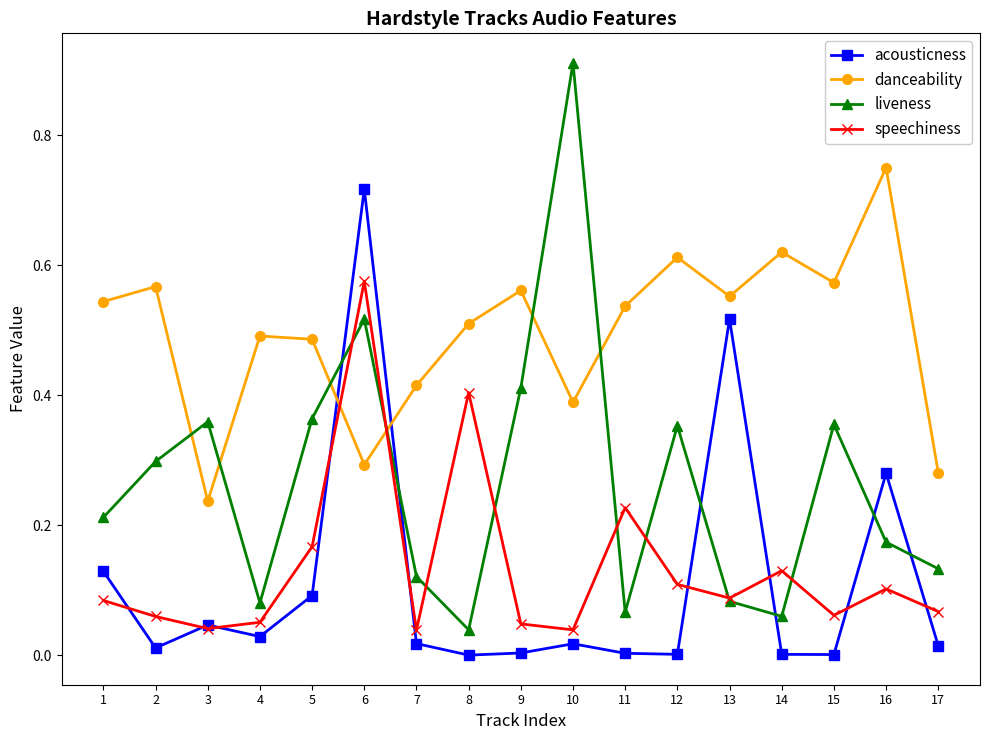

In liveness, how many points are higher than both neighbors (excluding endpoints)?

5